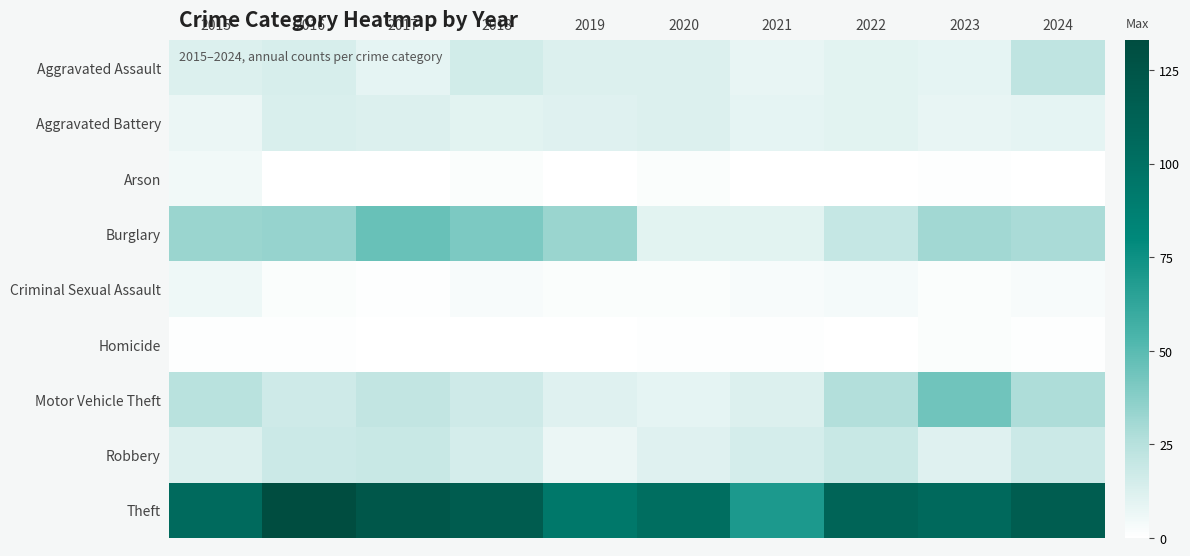

What is the lowest value of the Burglary series?

10.0